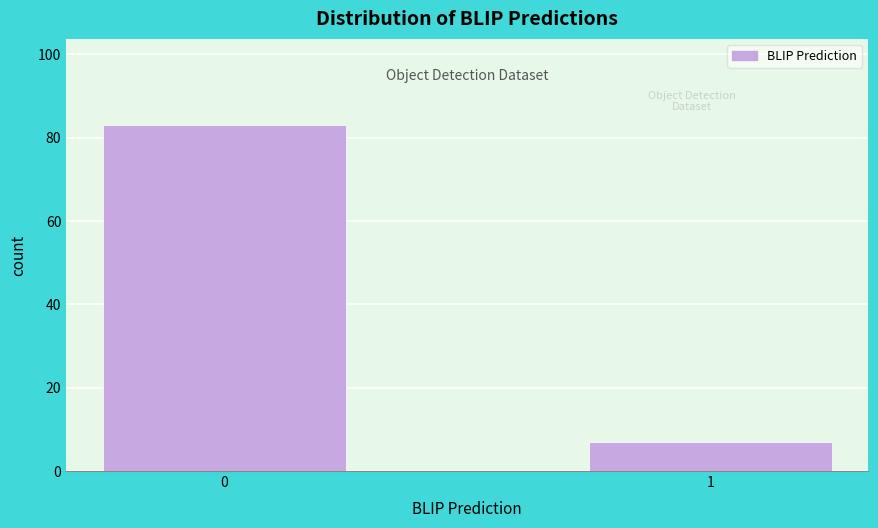

Reading left to right, what are all the values shown in this chart?

0=83	1=7